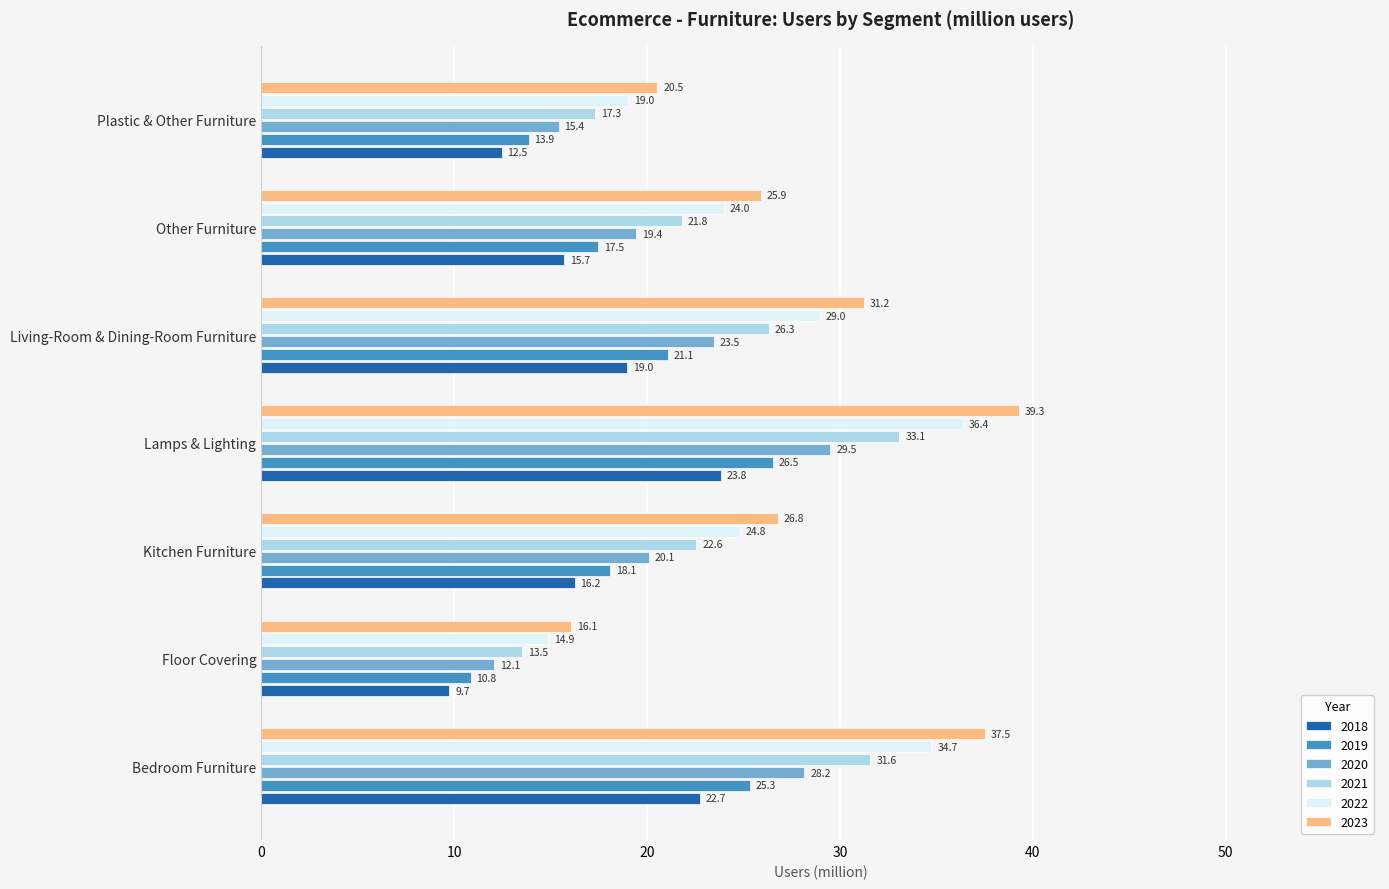

What is the spread (max minus min) of values at Lamps & Lighting?

15.5